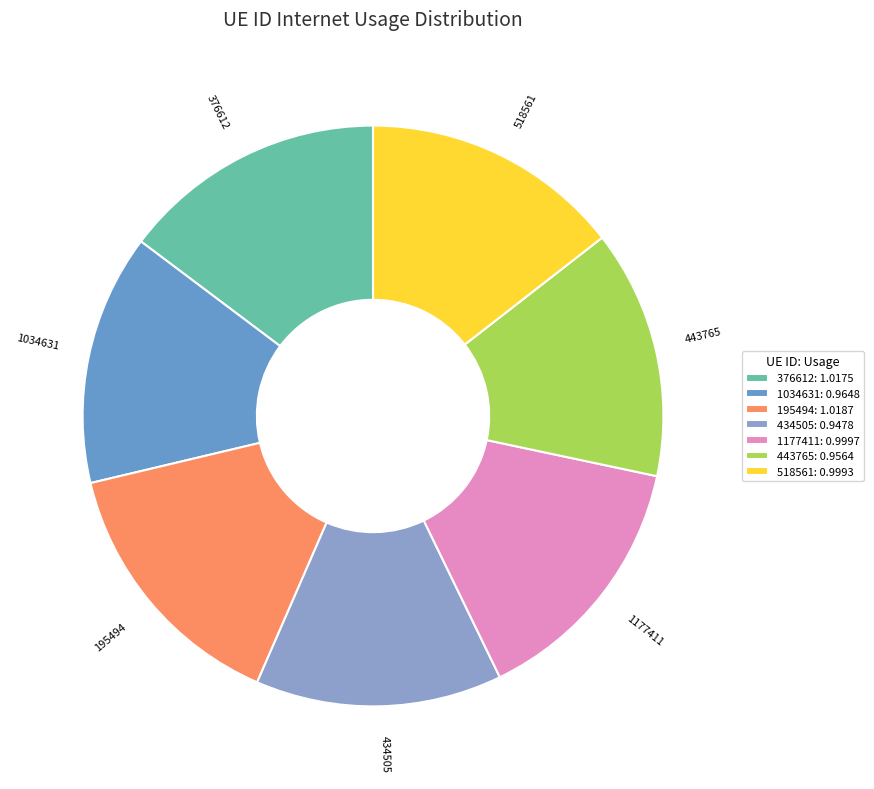

Is 518561 the majority of the pie?

No